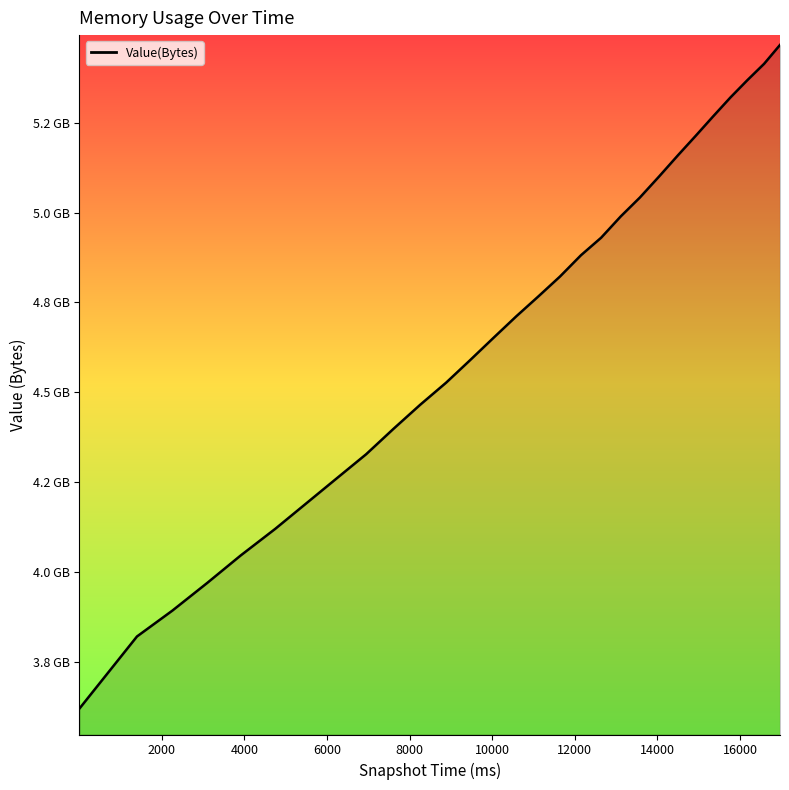

Does the chart have visible grid lines?

No